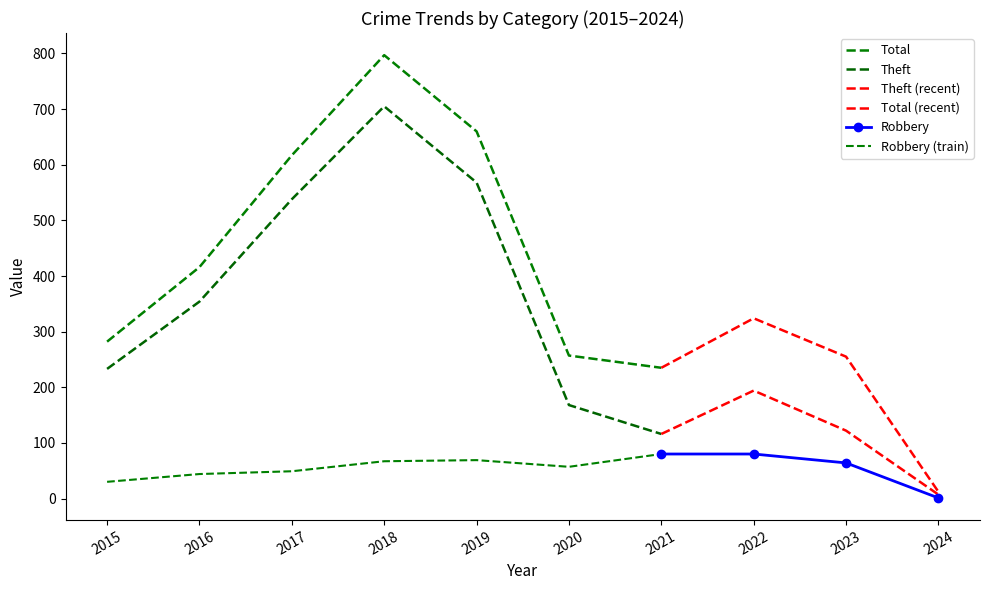

How many interior local peaks does the Robbery series have?

1